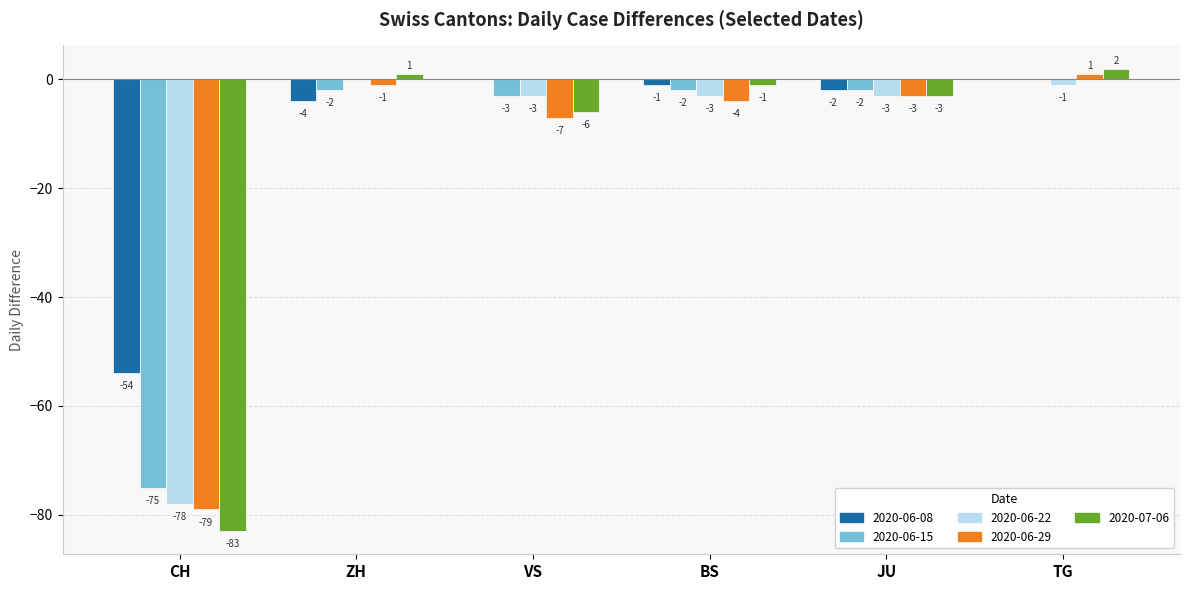

What is the sum of all 2020-06-15 values?

-84